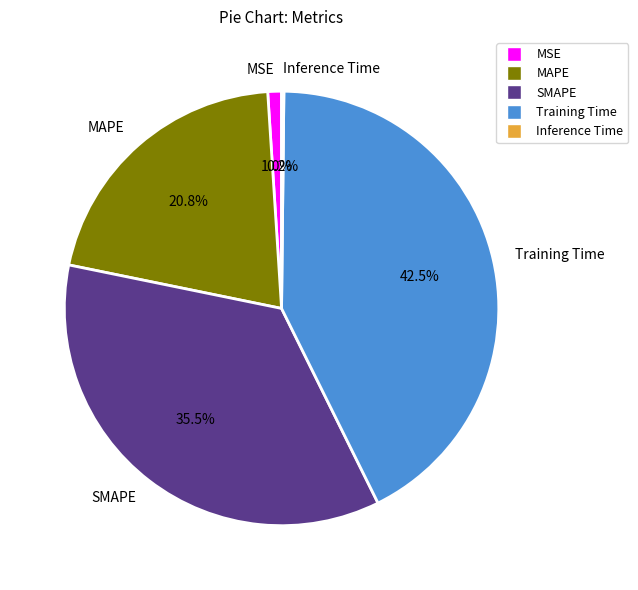

Is there a majority slice in this chart?

No